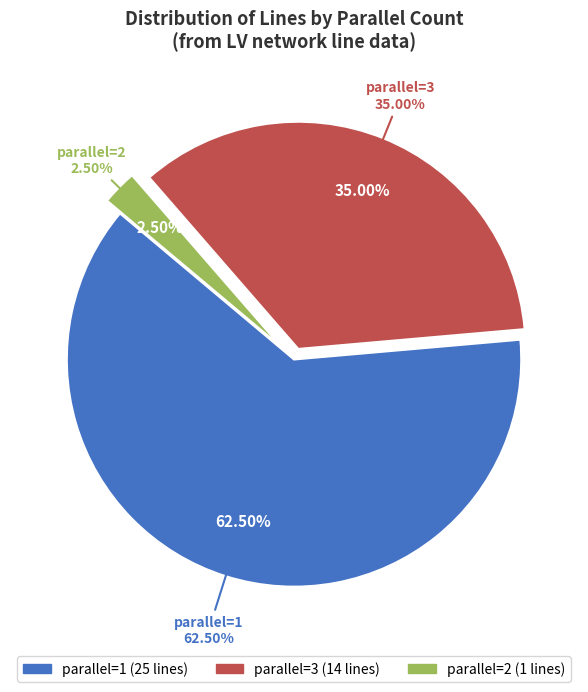

Is there any slice that represents more than half of the pie?

Yes